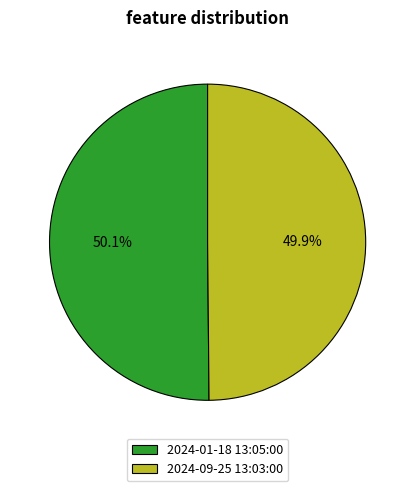

Is it true that 2024-09-25 13:03:00 is 50% of the pie?

True